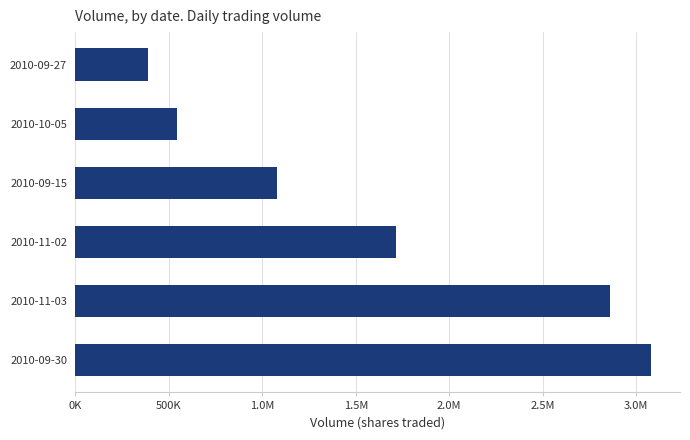

Are the bars horizontal?

Yes